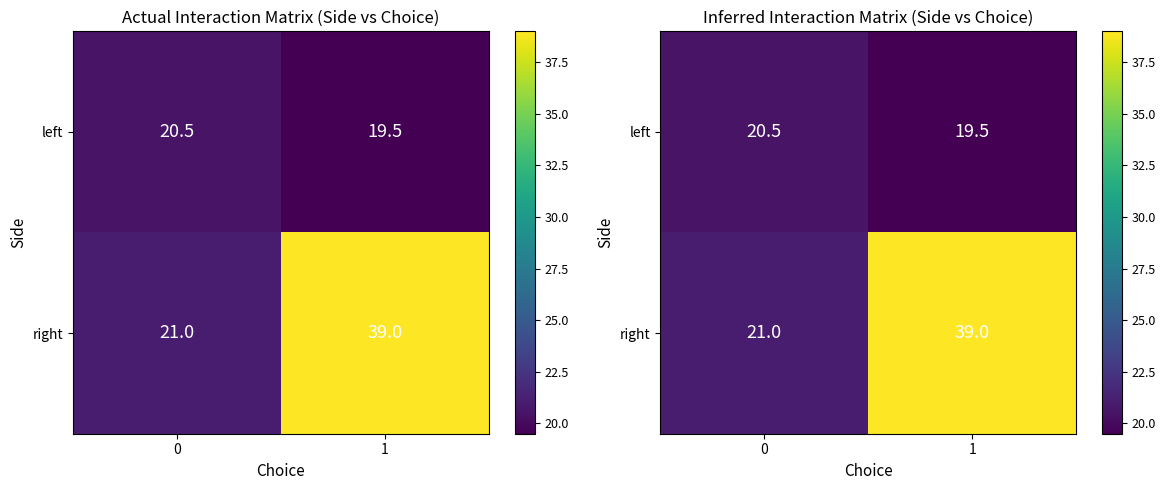

At which category does the chart reach its minimum across all series?

1